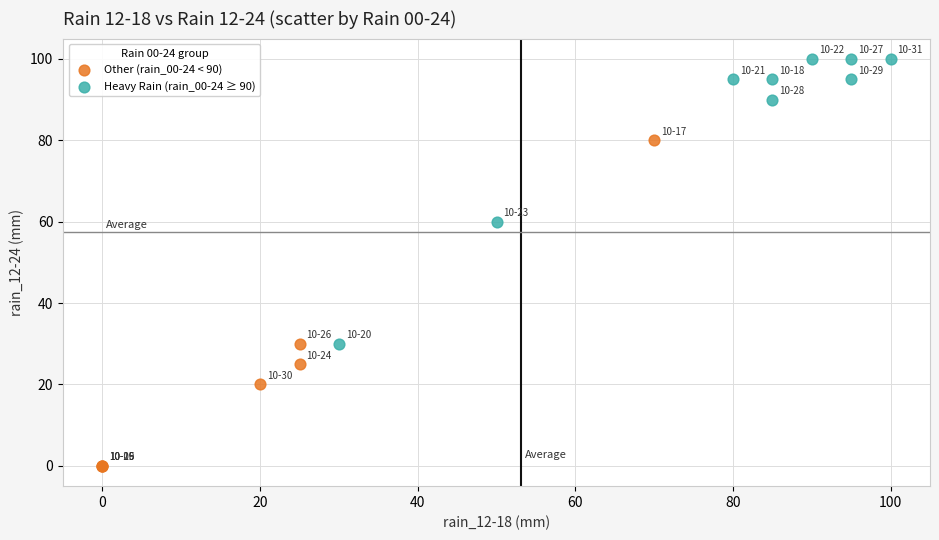

Which series reaches the minimum Y coordinate?

Other (rain_00-24 < 90)